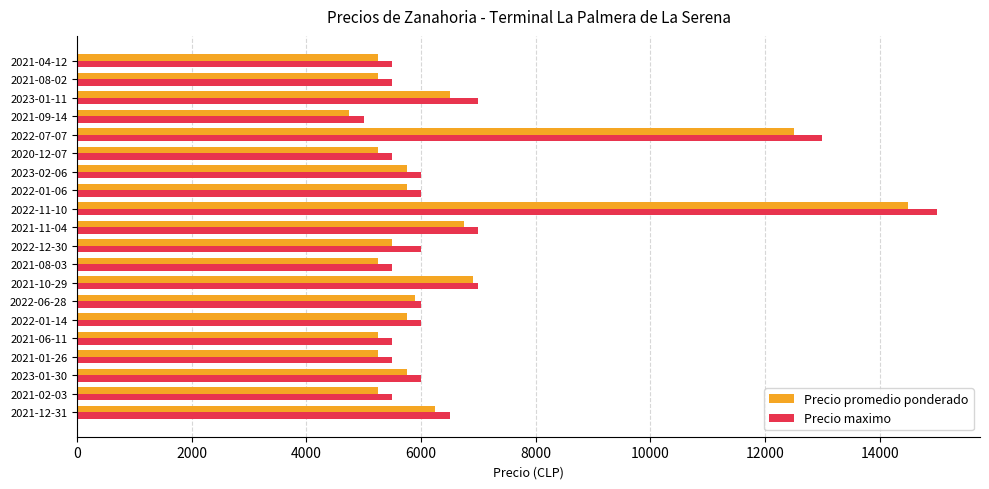

The value of Precio promedio ponderado at 2021-09-14 is 2464. True or false?

False